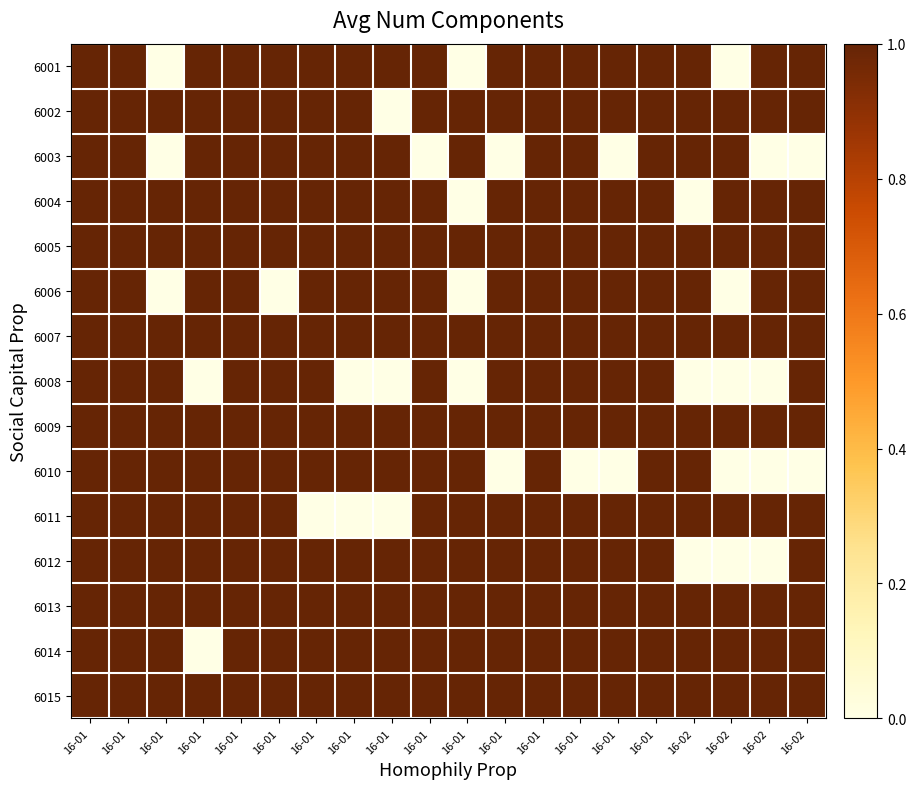

How many data points does each series have?

20